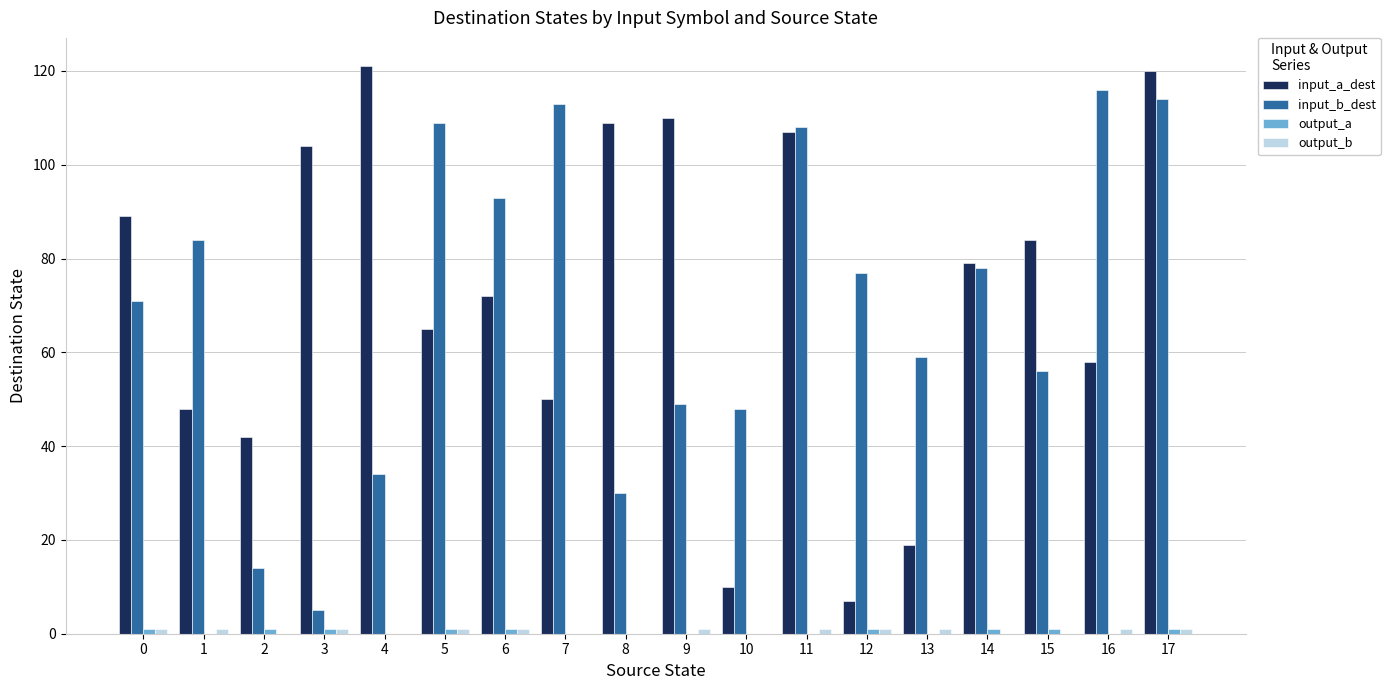

What is the sum of all input_a_dest values?

1294